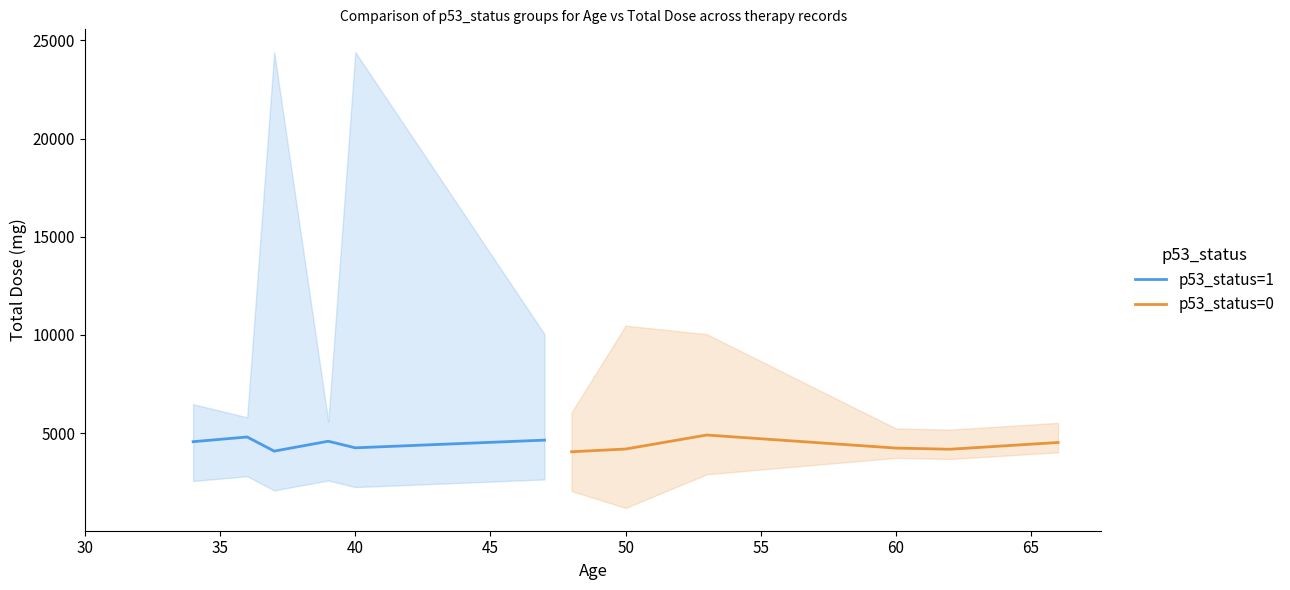

The value of p53_status=0 at 50 is 7475. True or false?

False